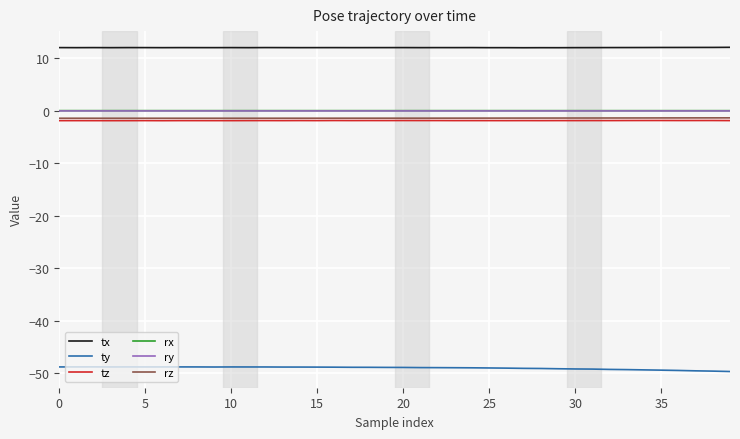

How many series are shown in this chart?

6